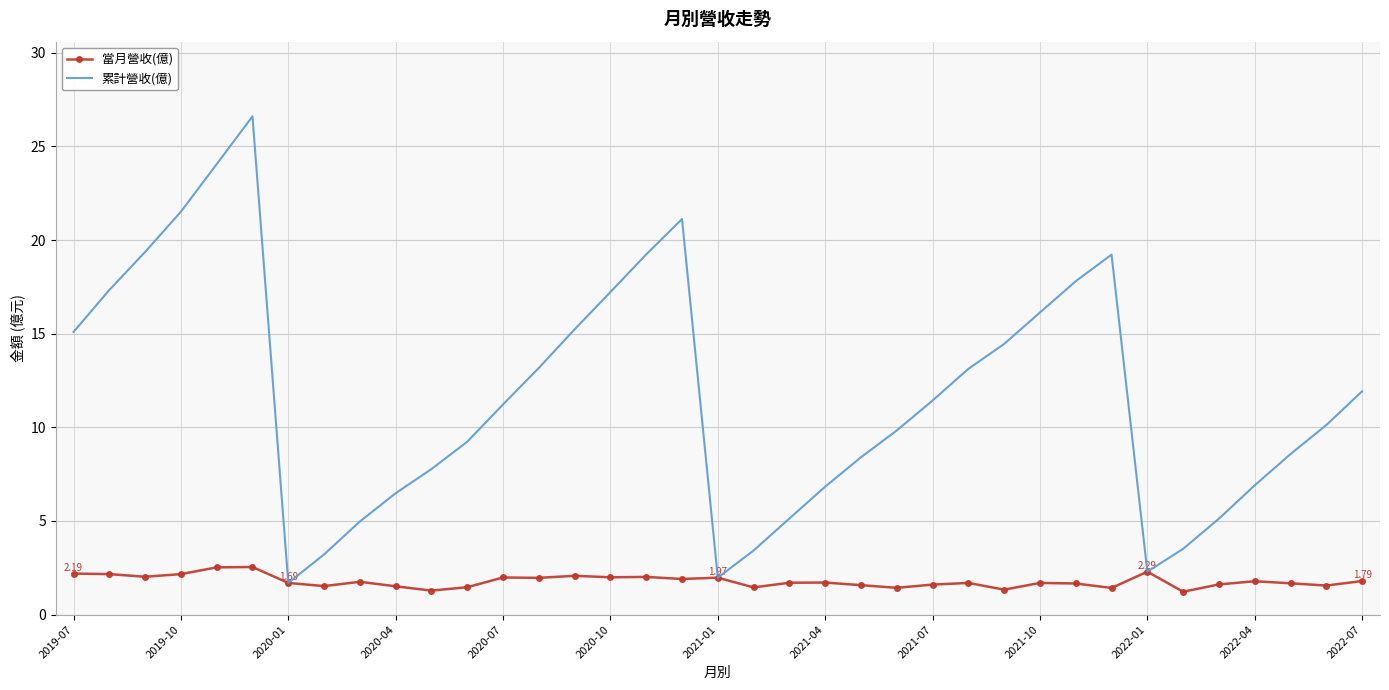

List the series in order of their overall mean, highest first.

累計營收(億), 當月營收(億)